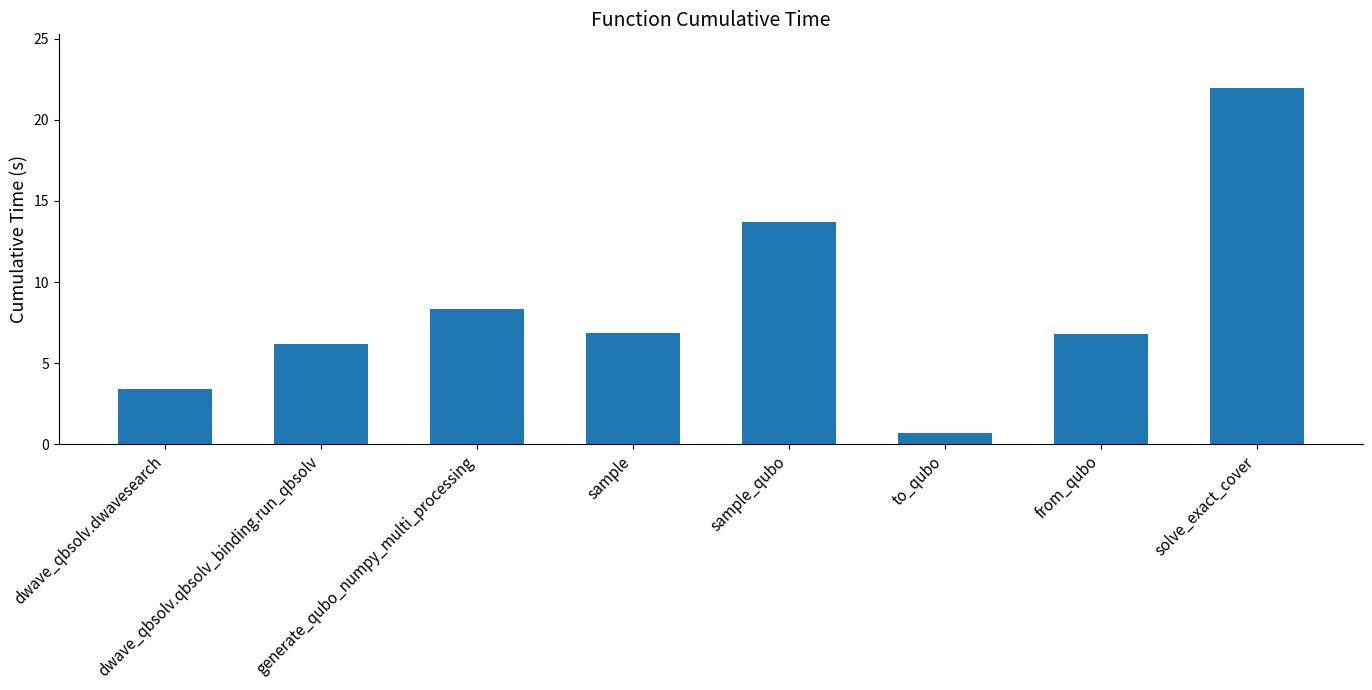

What is the minimum value shown in the chart?

0.7